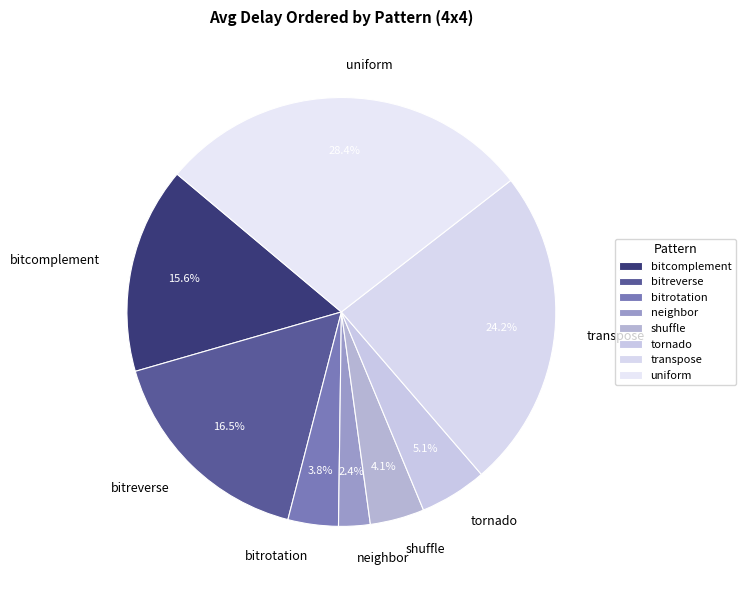

Combined, what portion of the pie is tornado and transpose?

29.3%